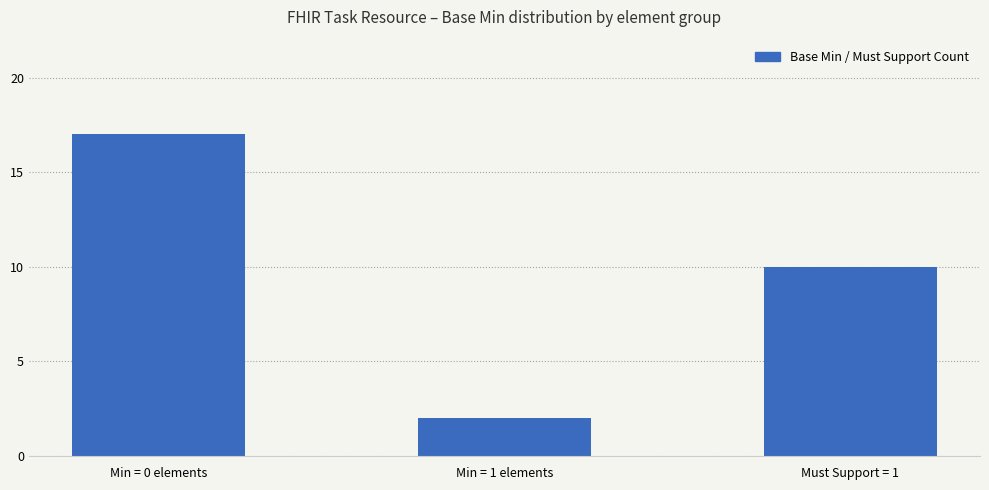

Reading left to right, what are all the values shown in this chart?

17	2	10